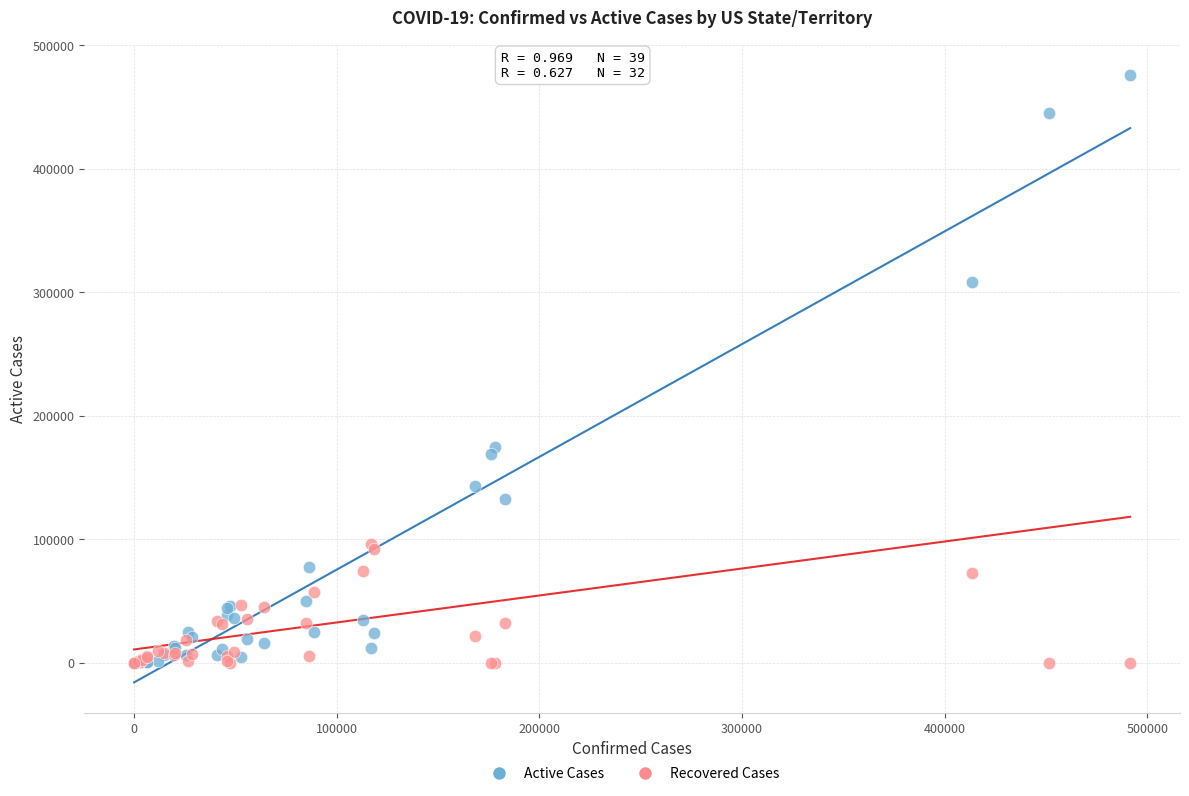

Across all series, what Y value is closest to 238002?

174681